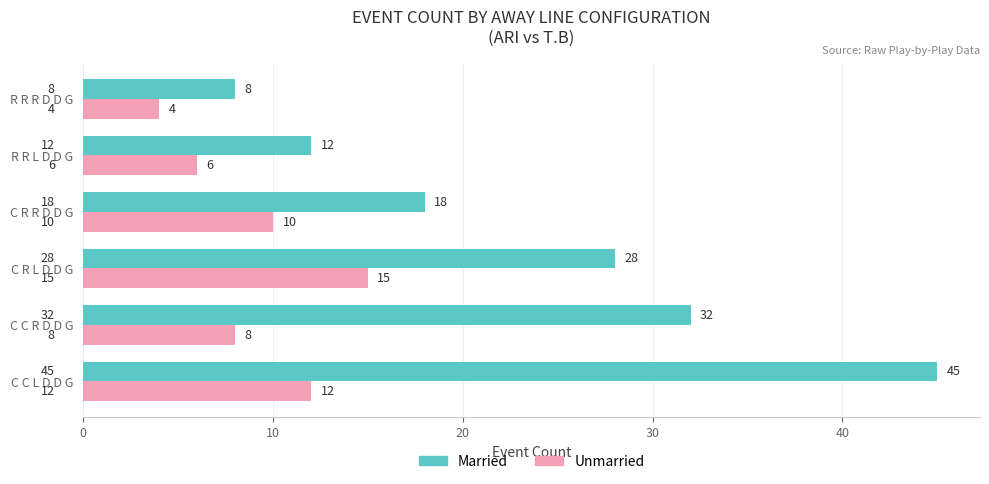

What value does the Unmarried series have at C C R D D G?

8